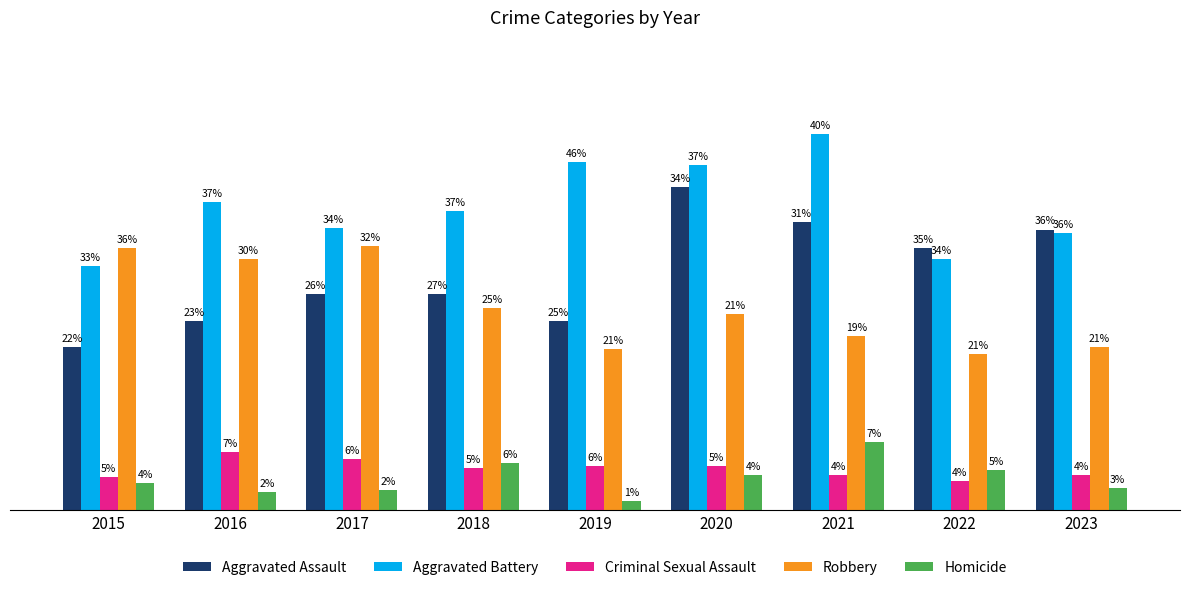

Which series changed the most between 2017 and 2018?

Robbery